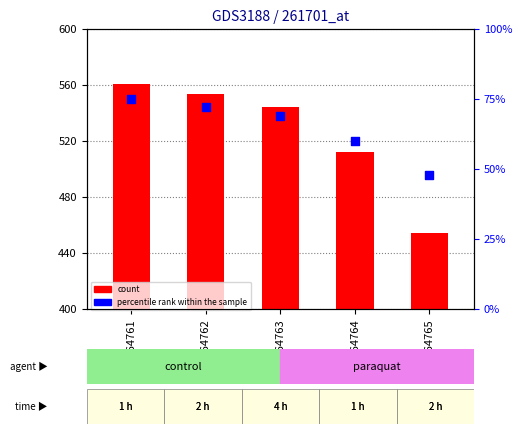

At which category is the sum across all series the highest?

GSM264761